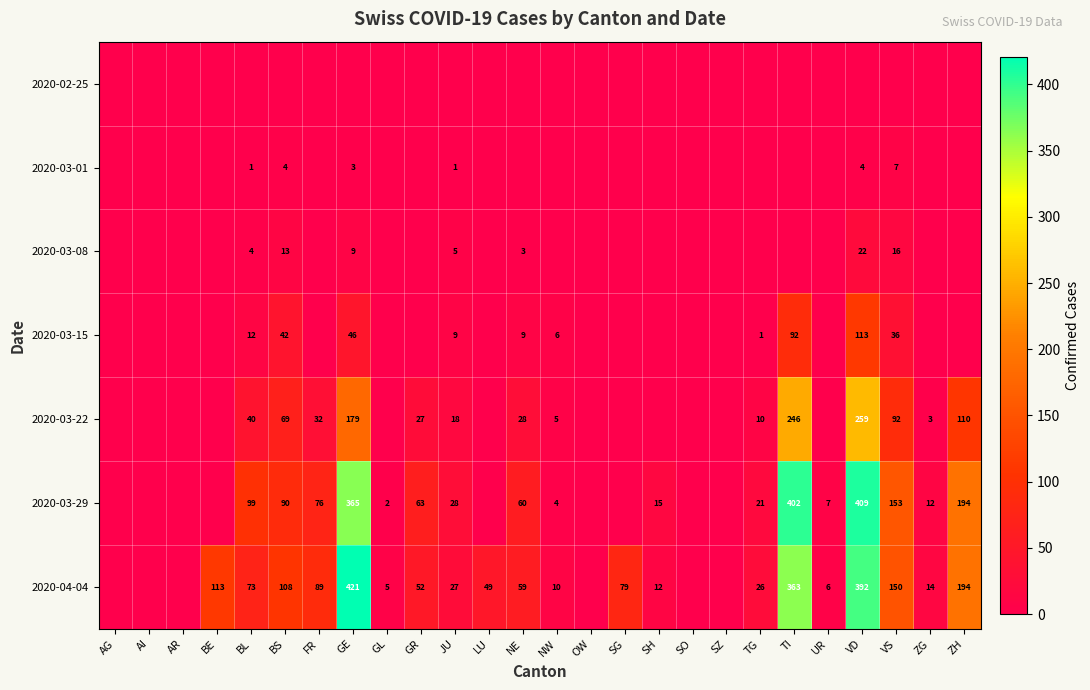

True or false: 2020-04-04 has a value of 79 at SG.

True